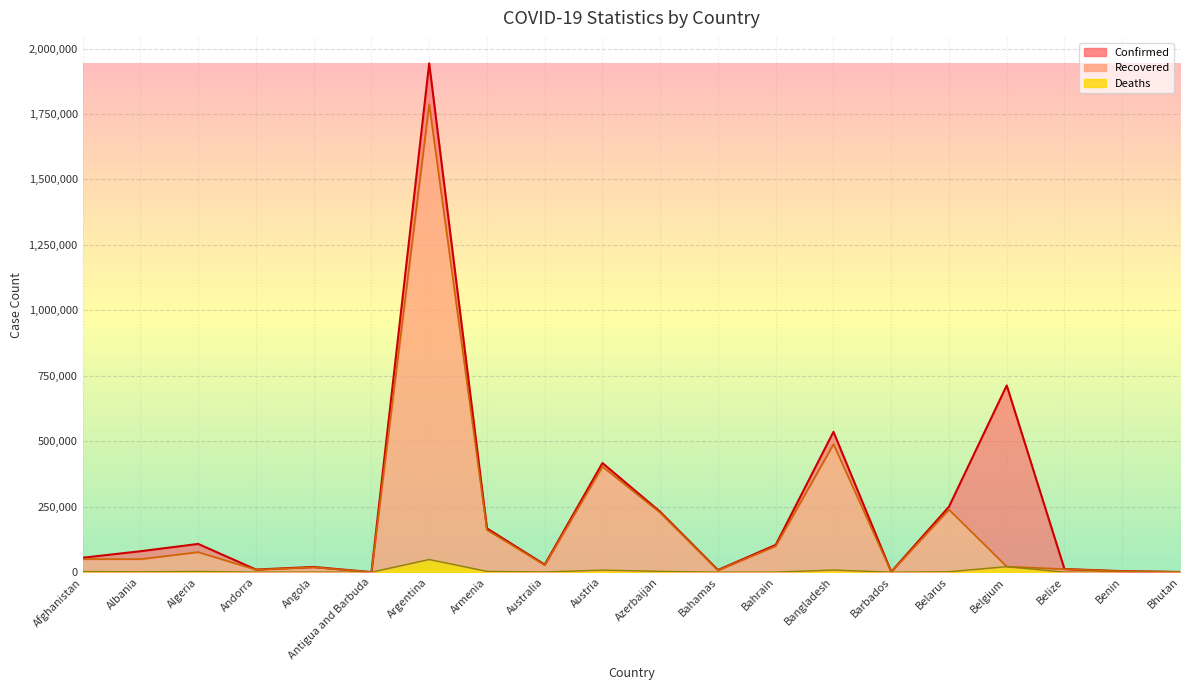

The value of Confirmed at Belgium is 713271. True or false?

True